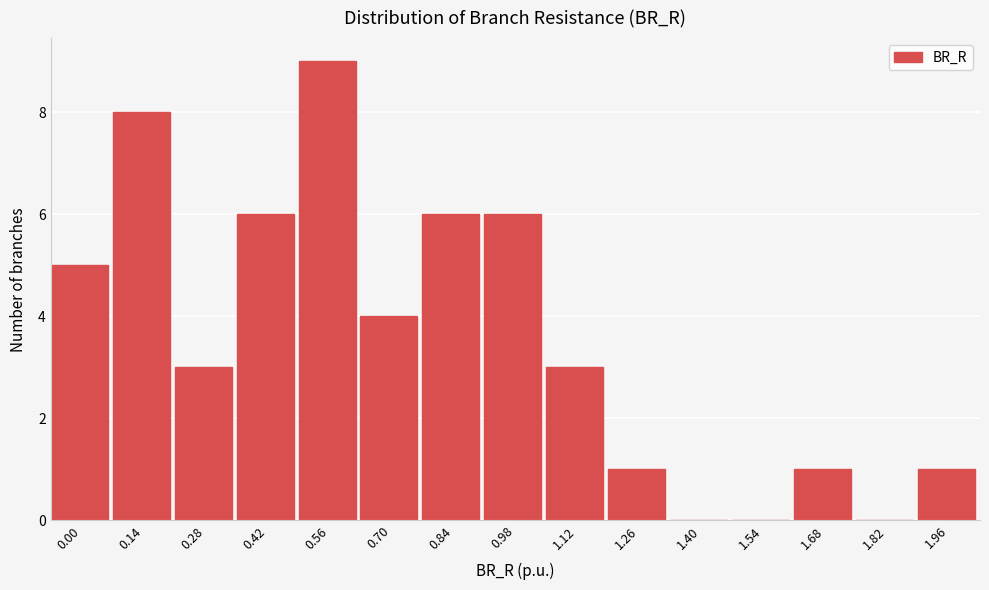

Reading left to right, what are all the values shown in this chart?

0.00=5	0.14=8	0.28=3	0.42=6	0.56=9	0.70=4	0.84=6	0.98=6	1.12=3	1.26=1	1.40=0	1.54=0	1.68=1	1.82=0	1.96=1